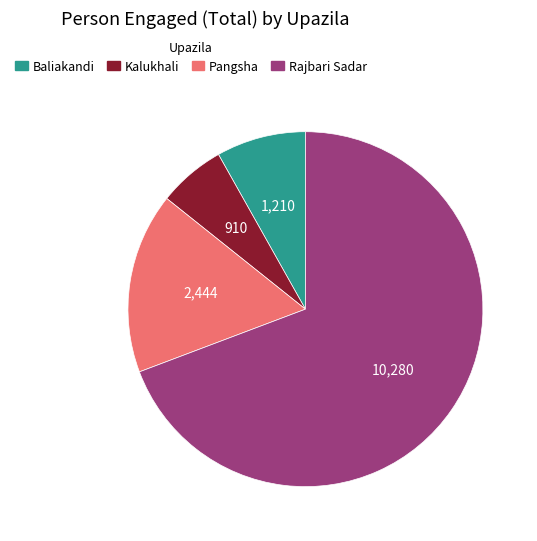

Is Baliakandi the majority of the pie?

No